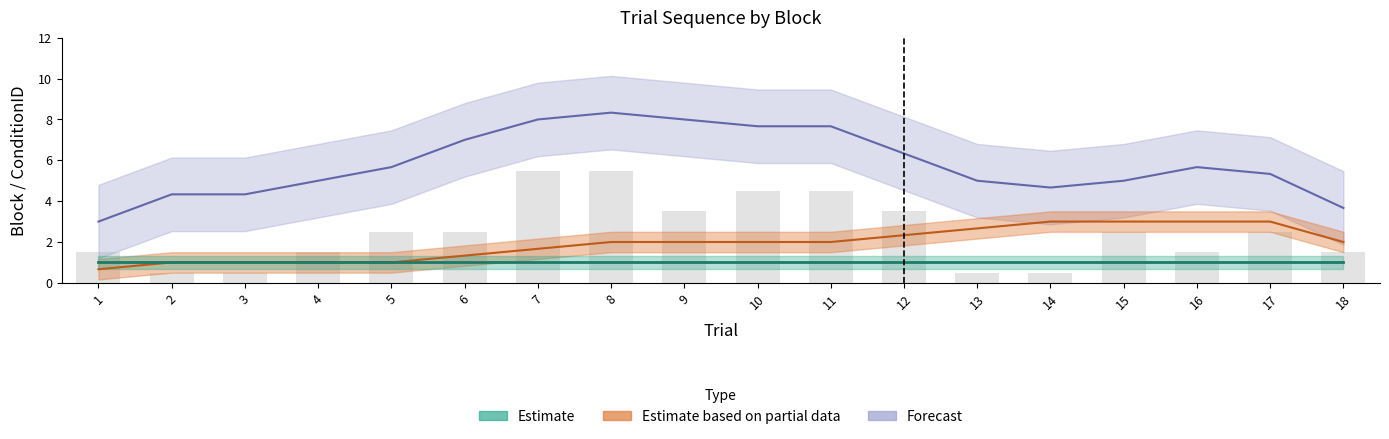

Is the value of Block at 17 greater than the value of ConditionID at 9?

No